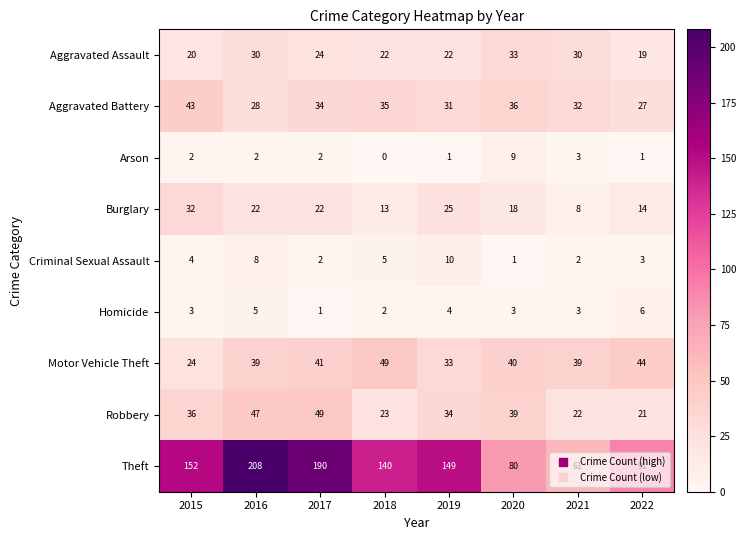

What is the difference between the highest and lowest values at 2015?

150